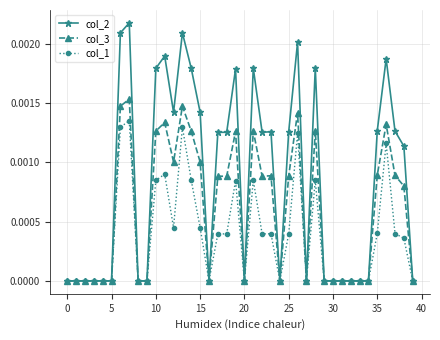

List the series in order of their overall mean, lowest first.

col_1, col_3, col_2